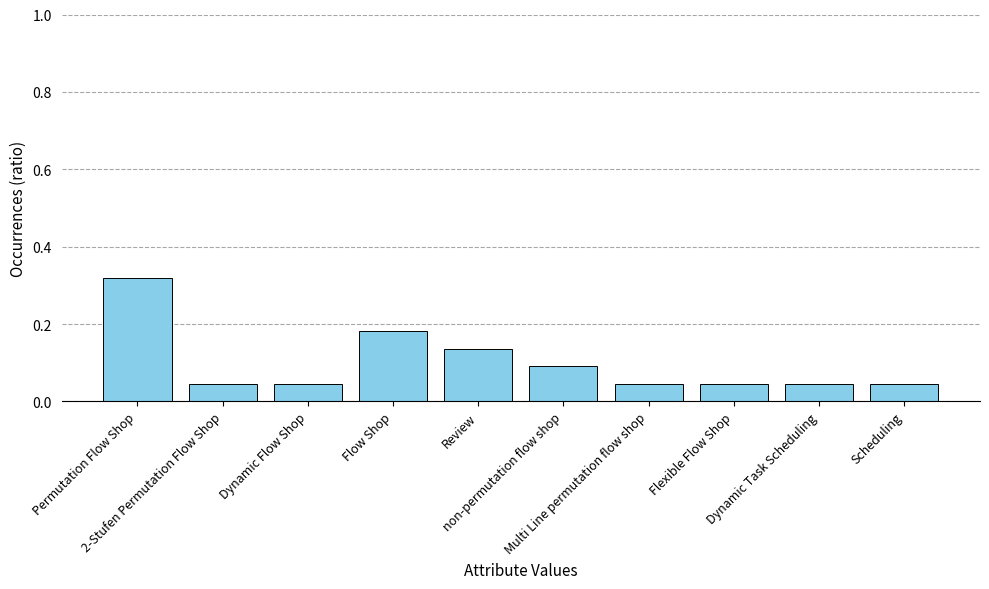

What is the sum of all values?

1.0